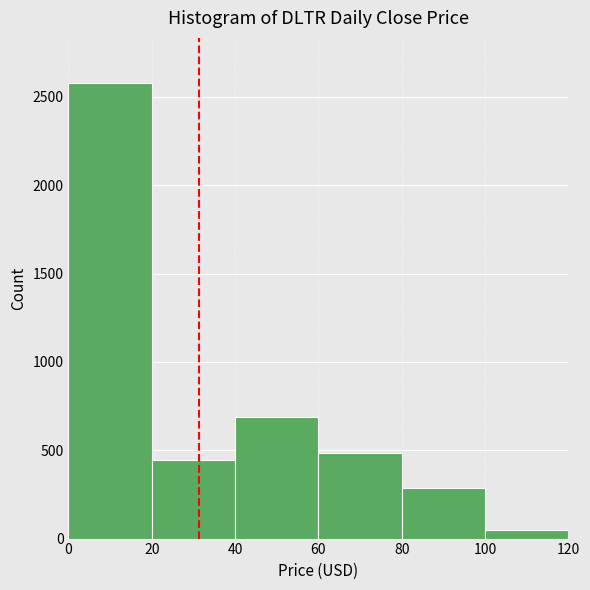

How tall is the bar that spans 20 to 40 on the x-axis? The values are not printed on the chart, so give them approximately, as read against the axis.

450